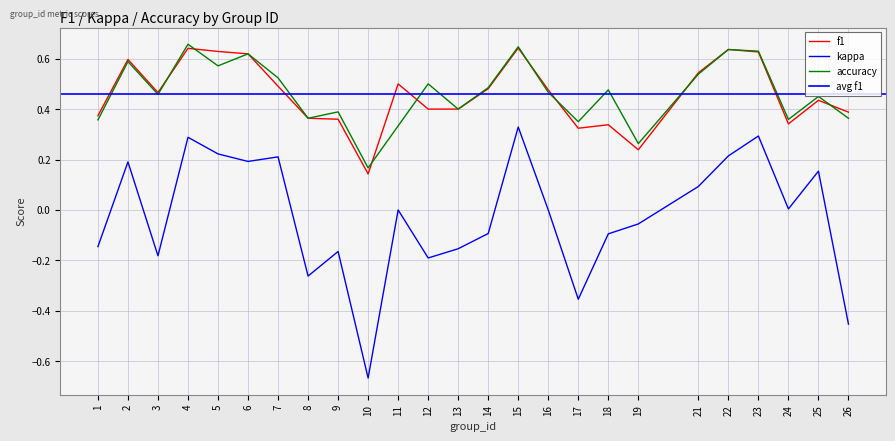

Does the chart display data point markers on the line(s)?

No